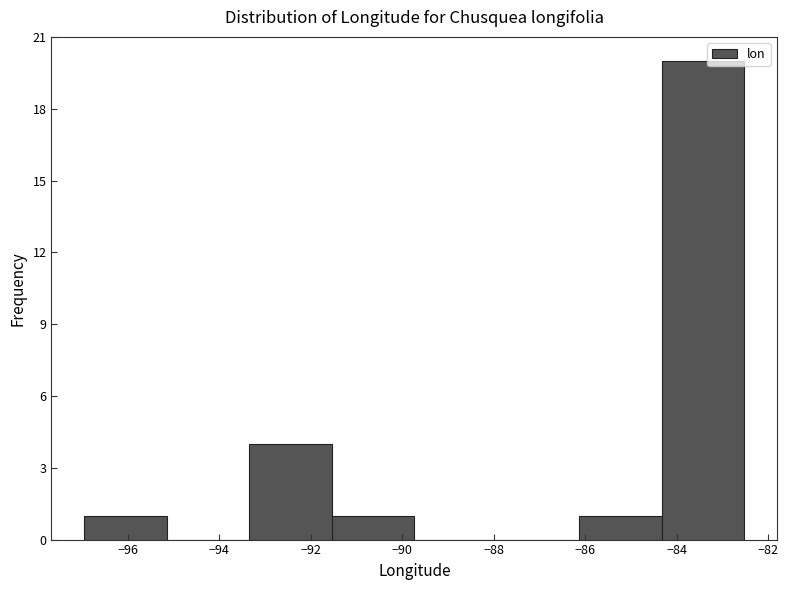

What is the height of the bar covering -84.4 to -82.6 on the x-axis? Neither the bar edges nor the heights are printed on the chart, so give them approximately, as read against the axes.

20